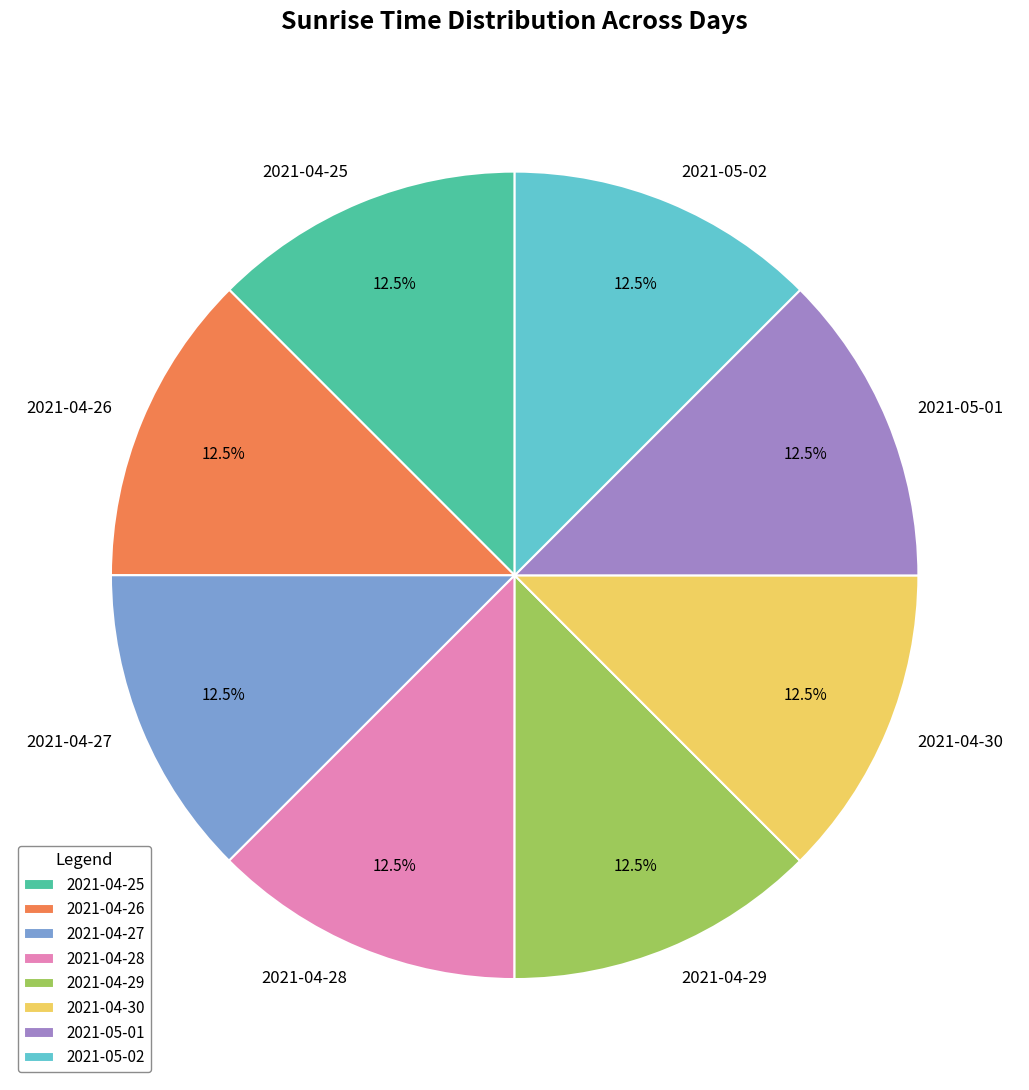

What is the ratio of the value at 2021-05-01 to the value at 2021-04-27?

1.0